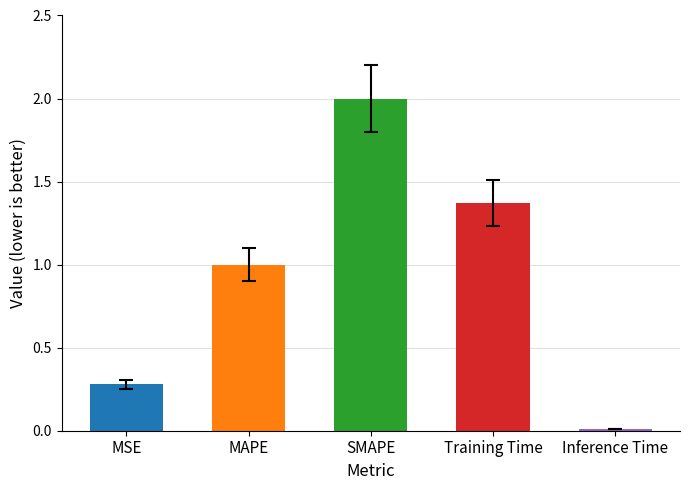

True or false: the data shows 2.0 at SMAPE.

True